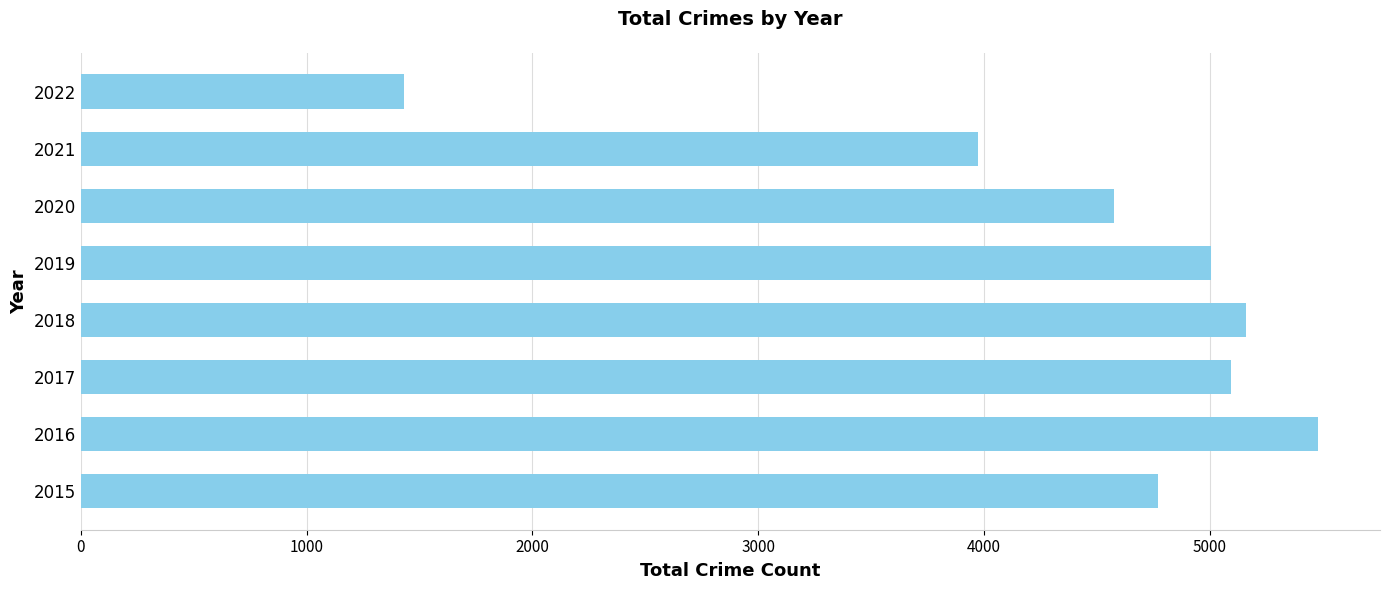

What value does the data have at 2018, to the nearest 10?

5160